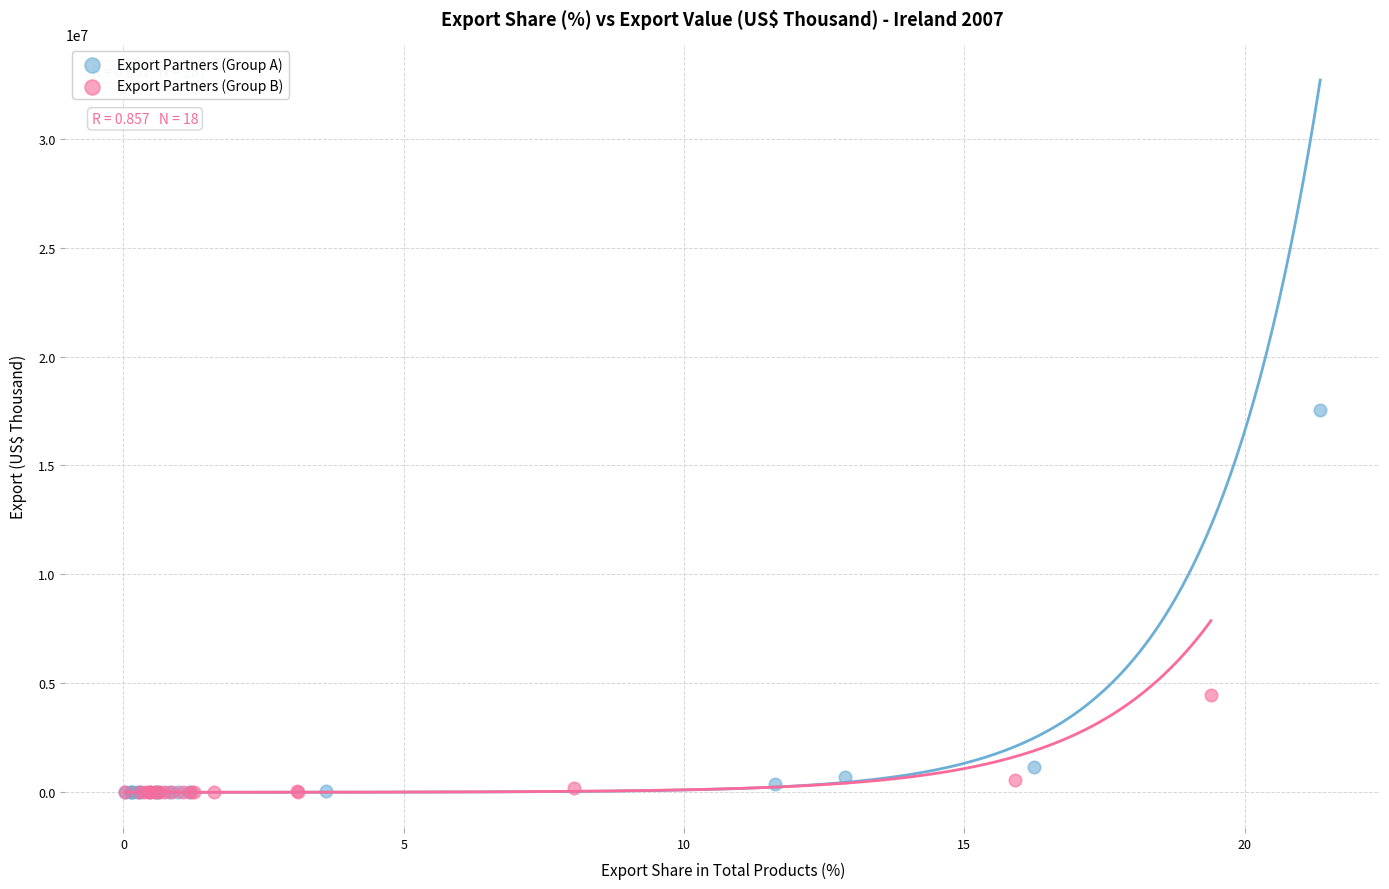

Which series contains the highest Y value?

Export Partners (Group A)